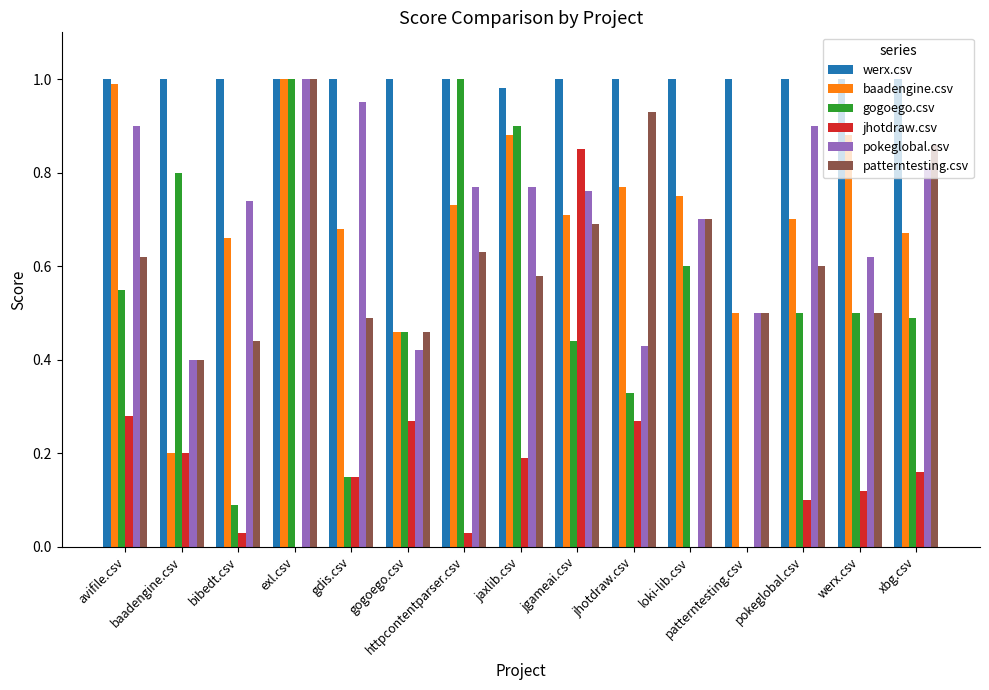

Are the bars grouped side by side (vs. stacked)?

Yes